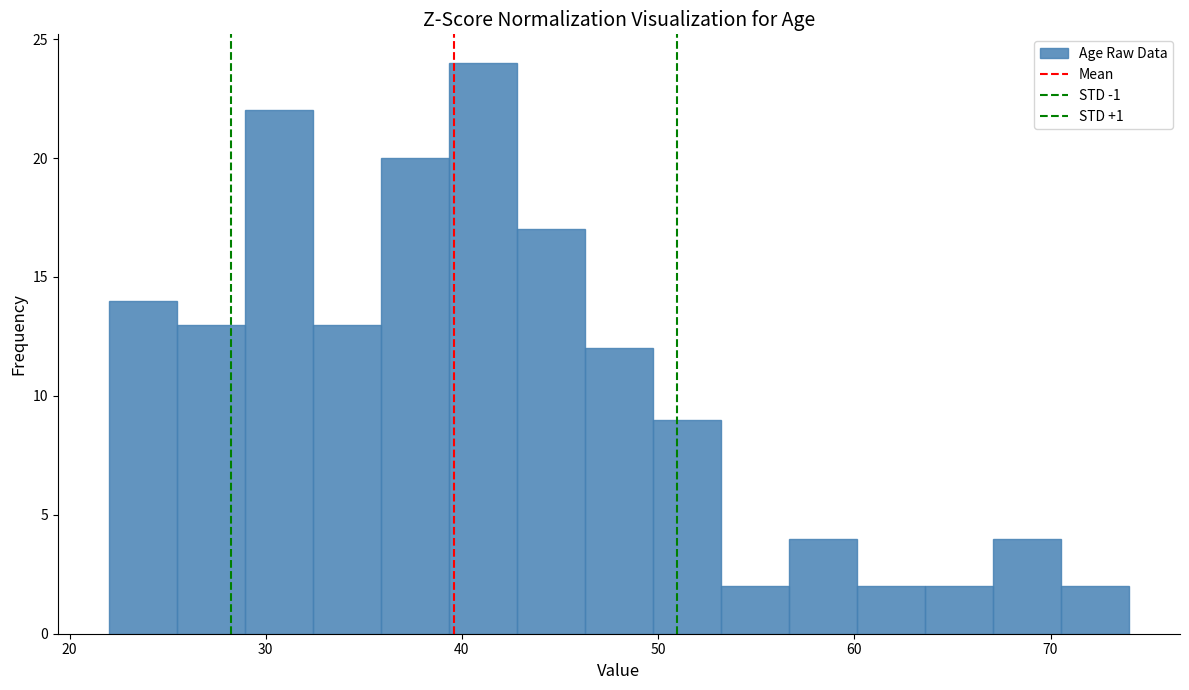

Read against the x-axis, roughly where is the centre of the tallest bar?

41